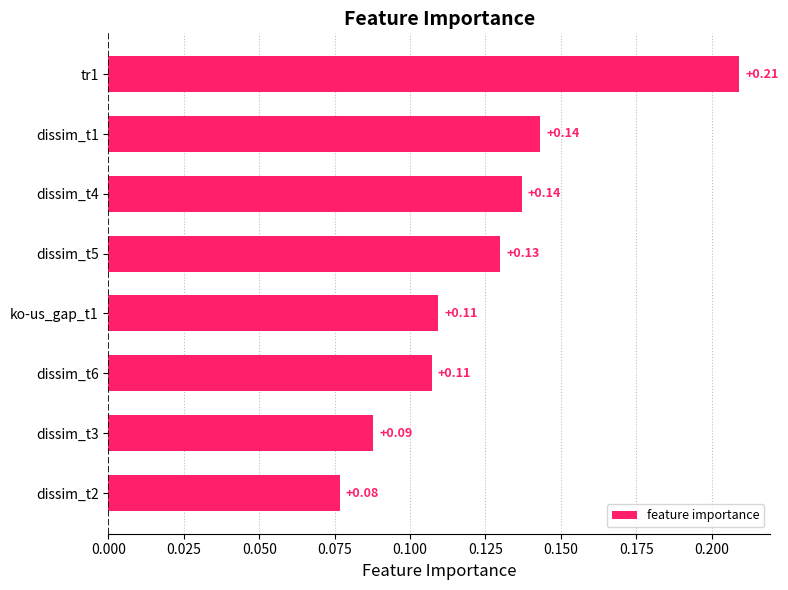

How many bars are there in total?

8